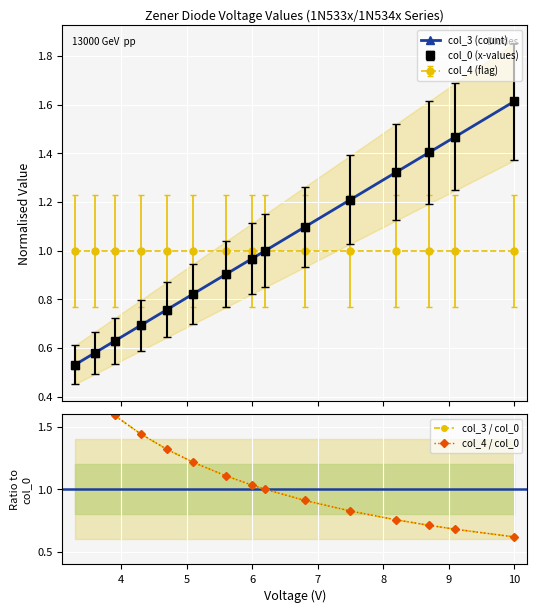

How many data points in col_4 / col_0 are above 1?

8